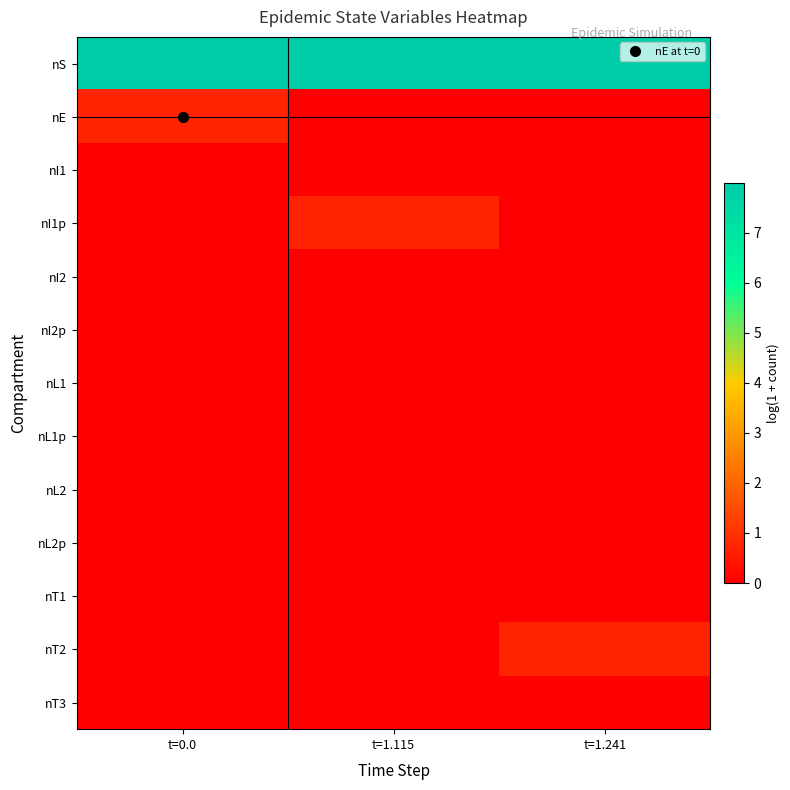

How many data points does each series have?

3